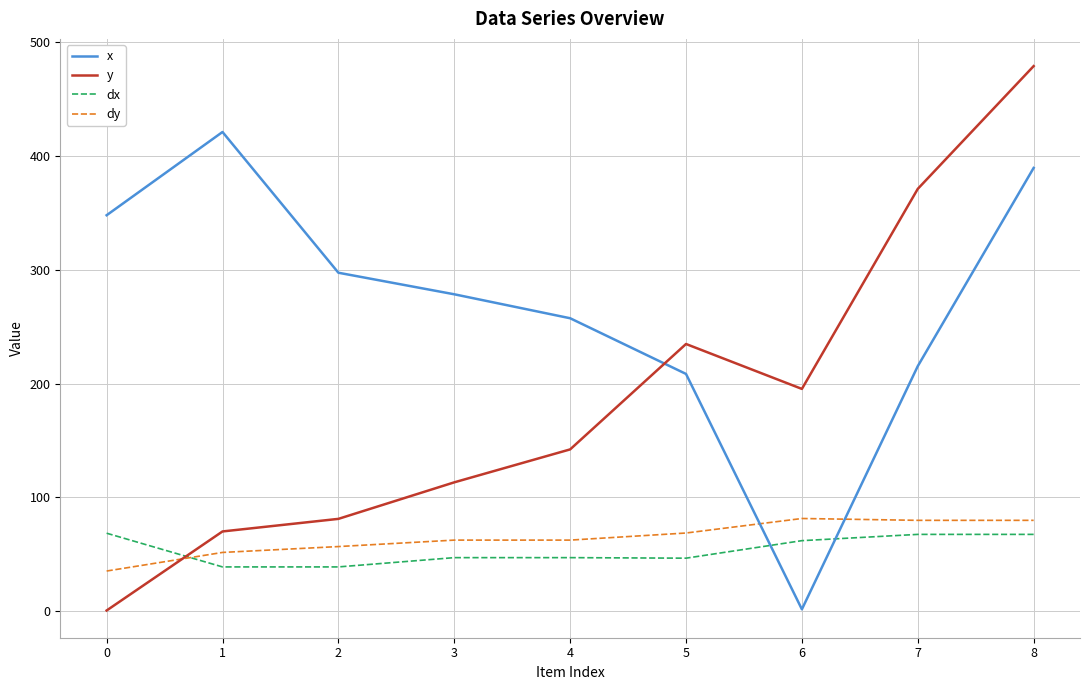

What is the difference between the maximum and minimum values in the dy series?

46.2